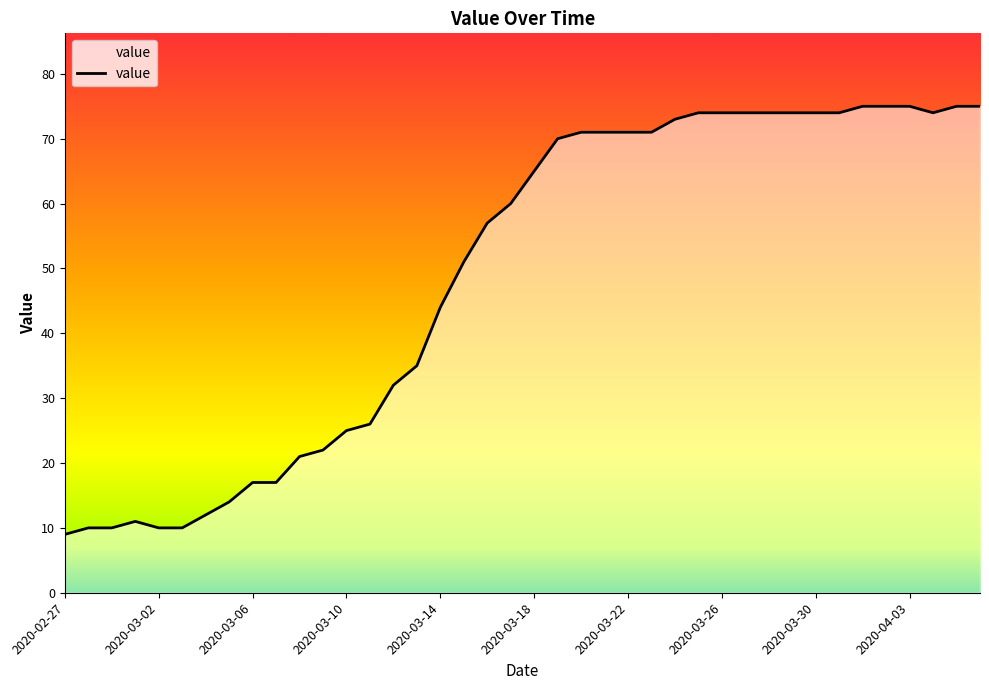

What is the difference between the maximum and minimum values?

66